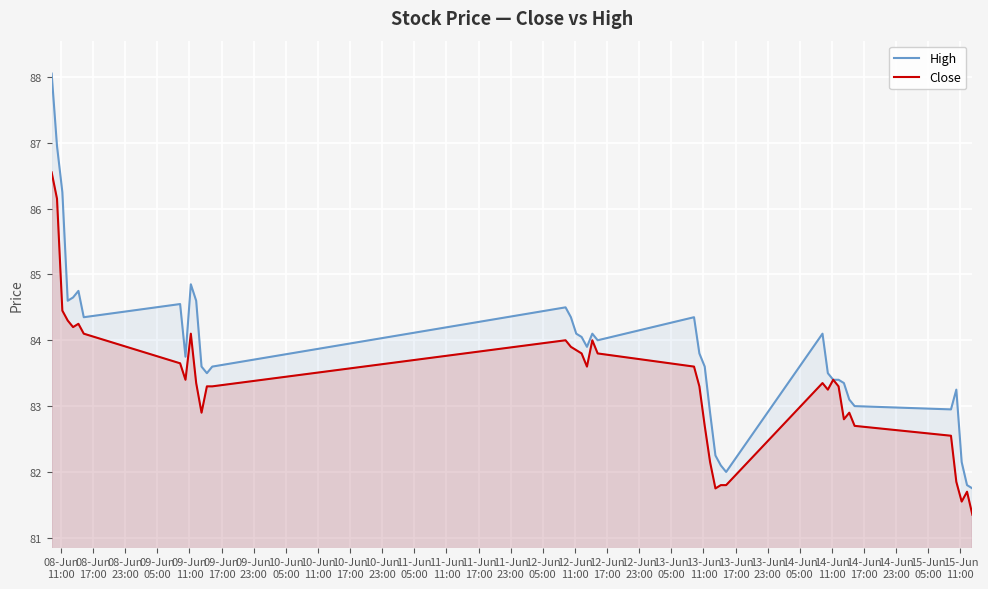

Which series has the largest range (max minus min)?

High